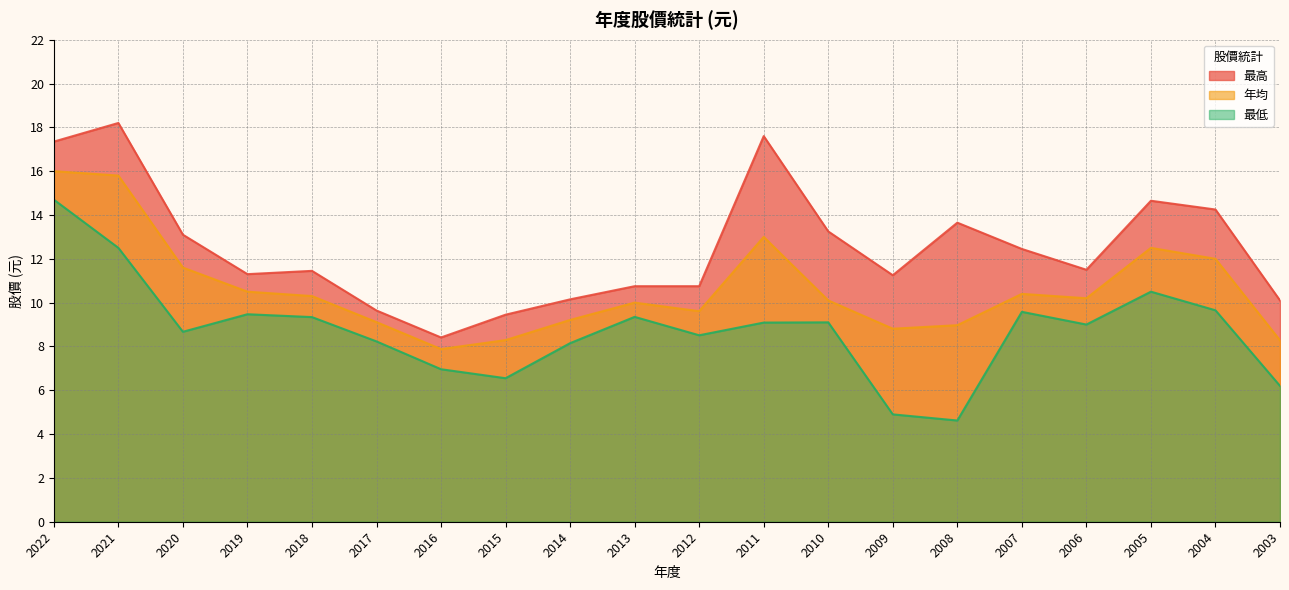

What is the difference between the 最低 values at 2004 and 2006?

0.7